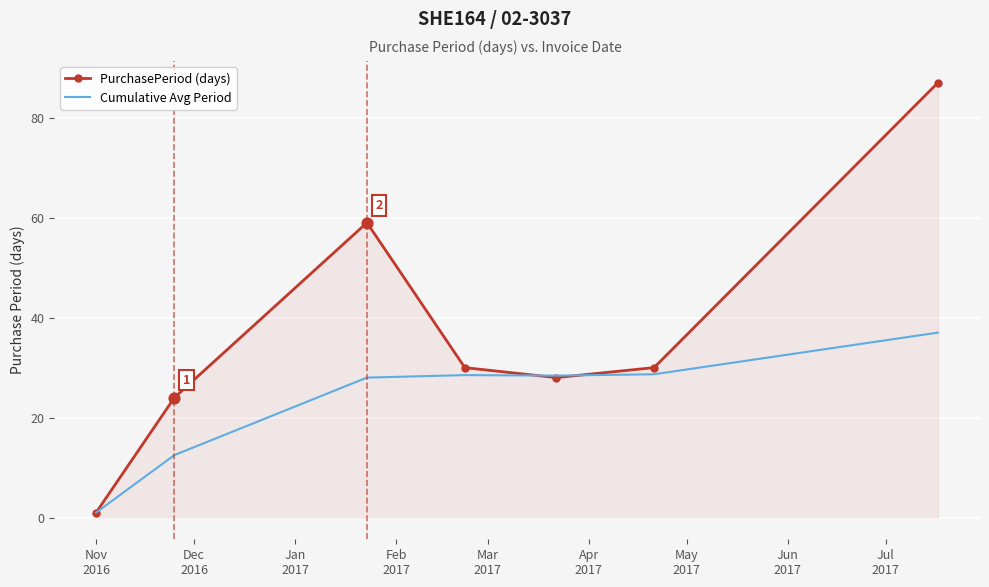

Which series has the largest total across all categories?

PurchasePeriod (days)